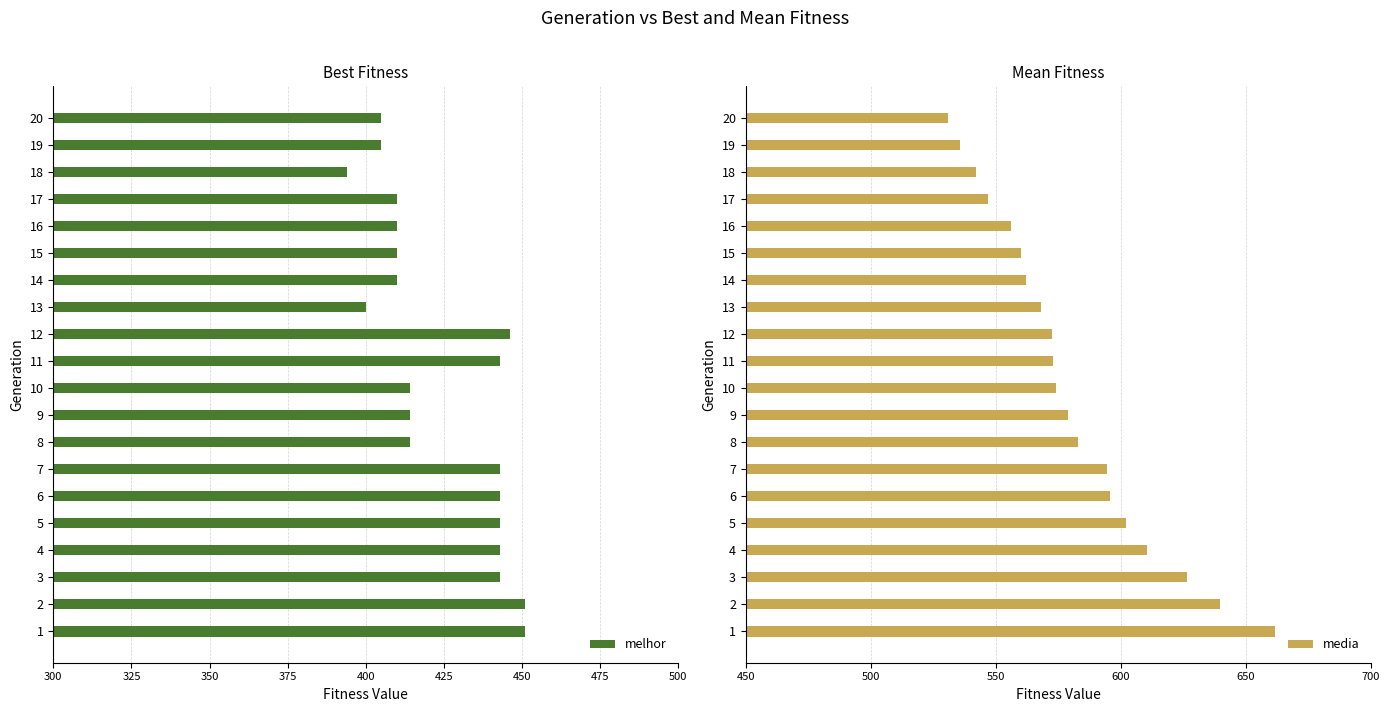

What is the maximum value for melhor?

451